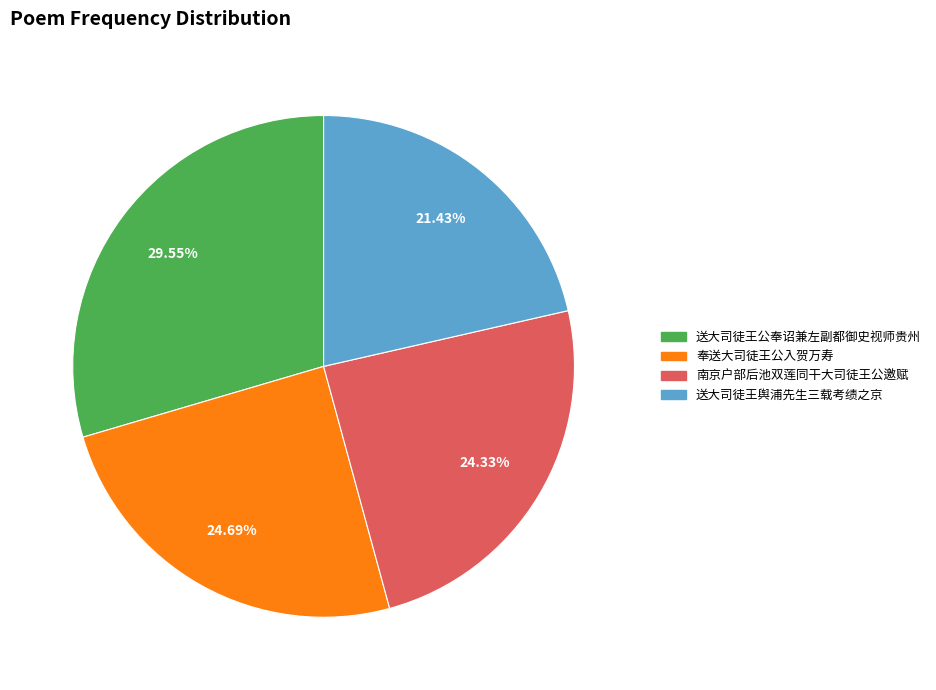

Combined, do 送大司徒王公奉诏兼左副都御史视师贵州 and 南京户部后池双莲同干大司徒王公邀赋 account for over 50%?

Yes